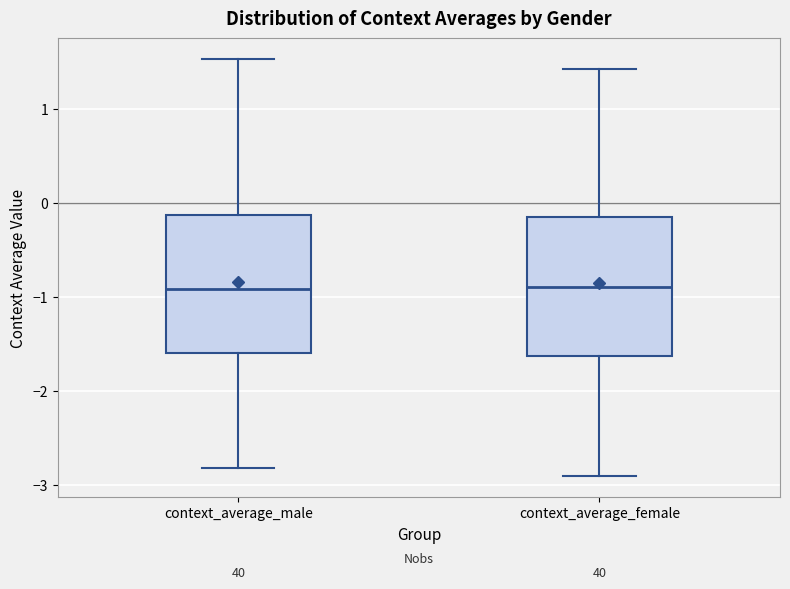

Where is the upper edge of the box for context_average_female on the y-axis? The values are not printed on the chart, so give them approximately, as read against the axis.

-0.1